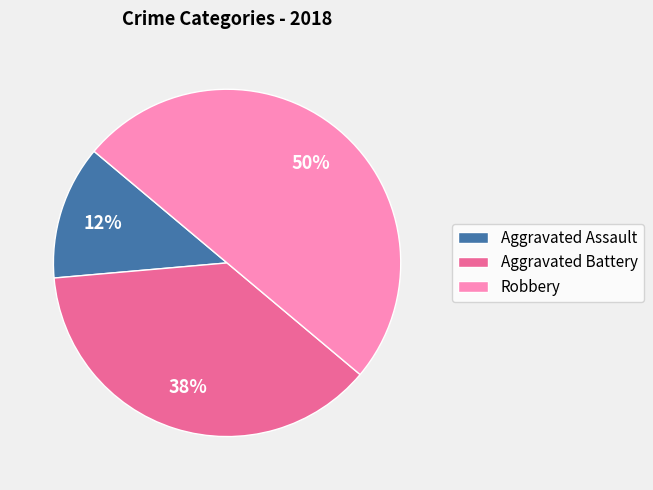

Is Aggravated Assault the majority of the pie?

No